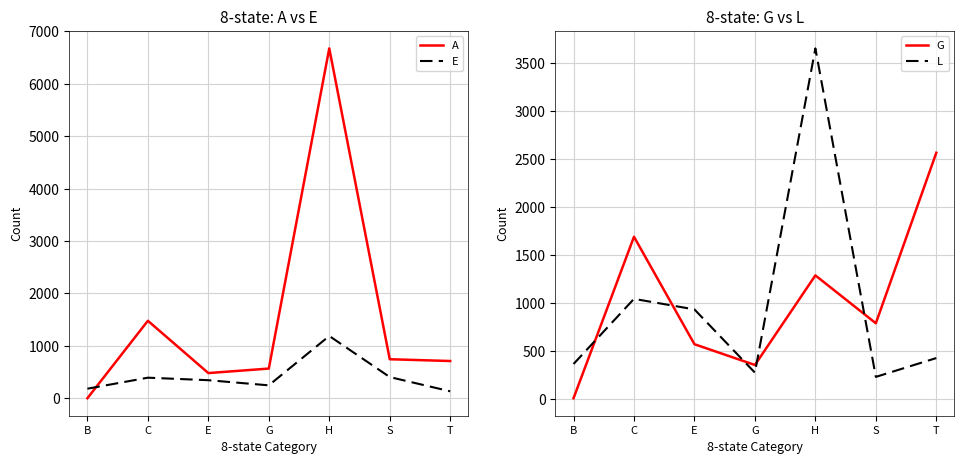

How many values in the A series are below 710?

3